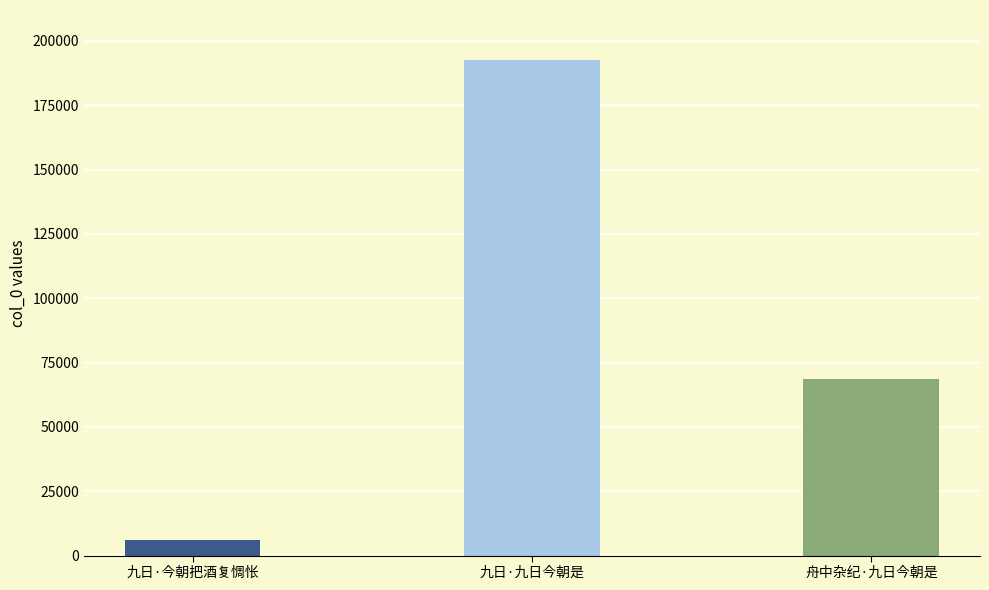

Is it true that the value at 九日·今朝把酒复惆怅 is 2610?

False